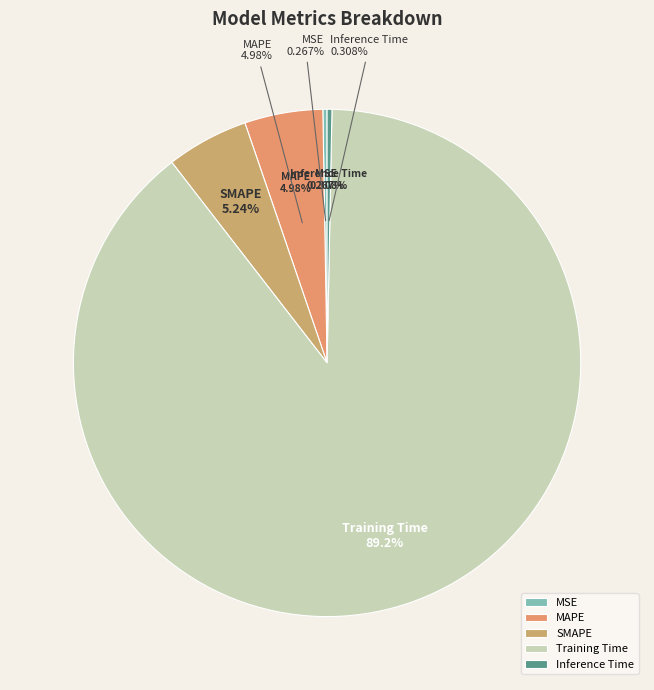

To the nearest percent, what portion does MAPE represent?

5%